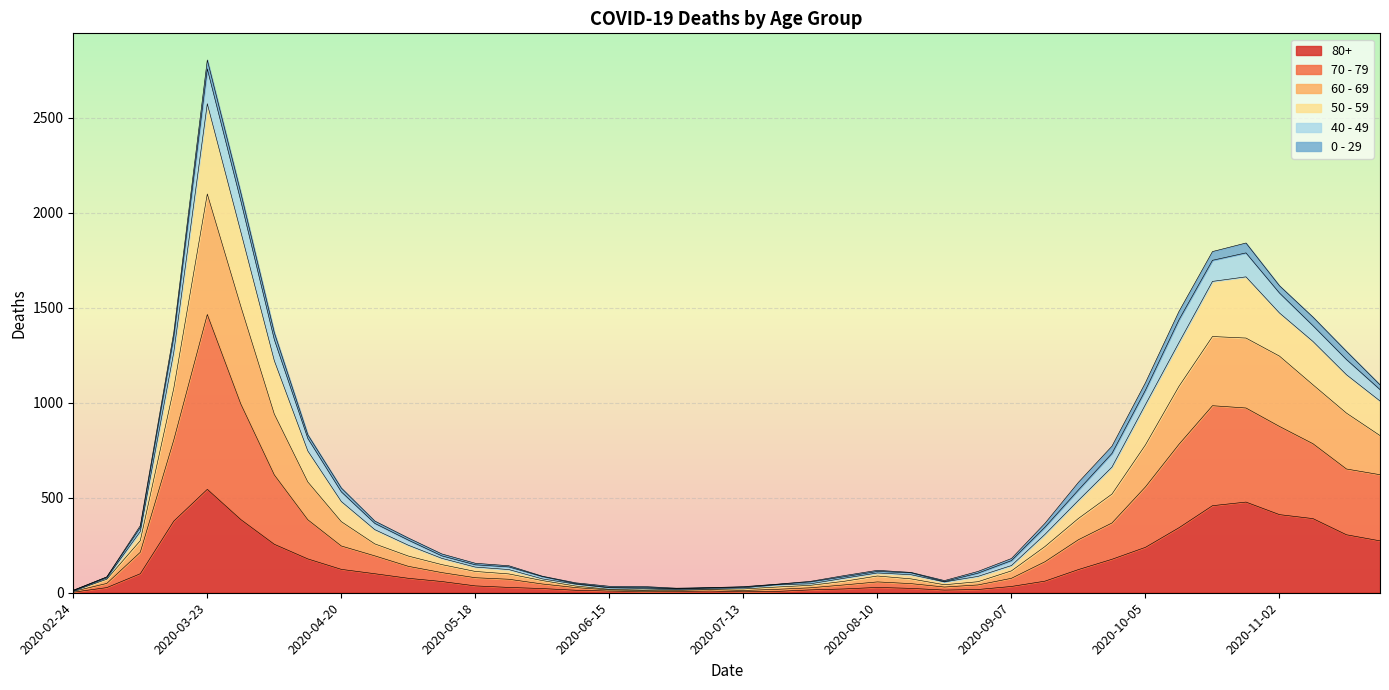

Is the value of 60 - 69 at 2020-04-27 greater than the value of 70 - 79 at 2020-04-13?

No